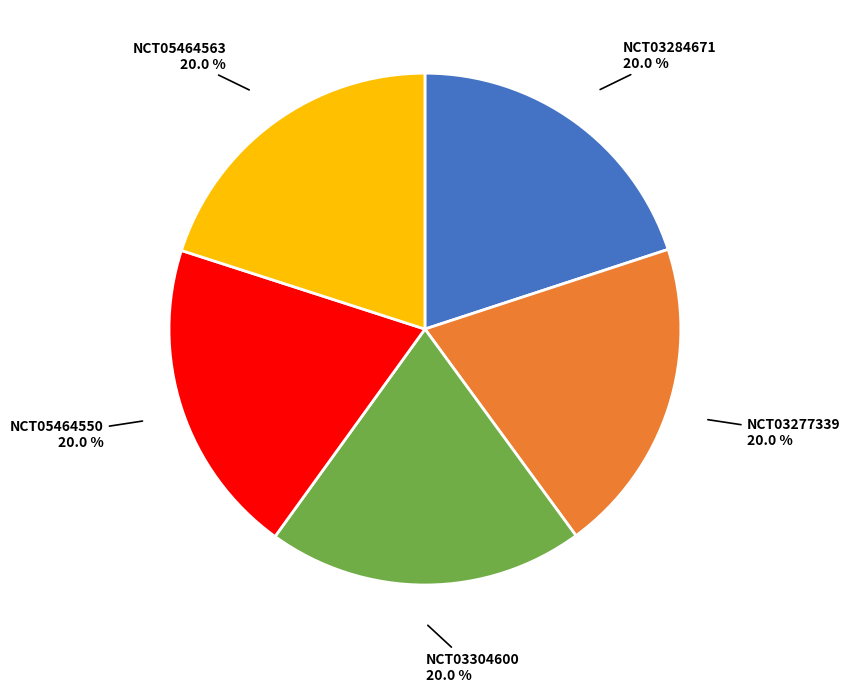

What percentage is the NCT03284671 slice, to the nearest percent?

20%